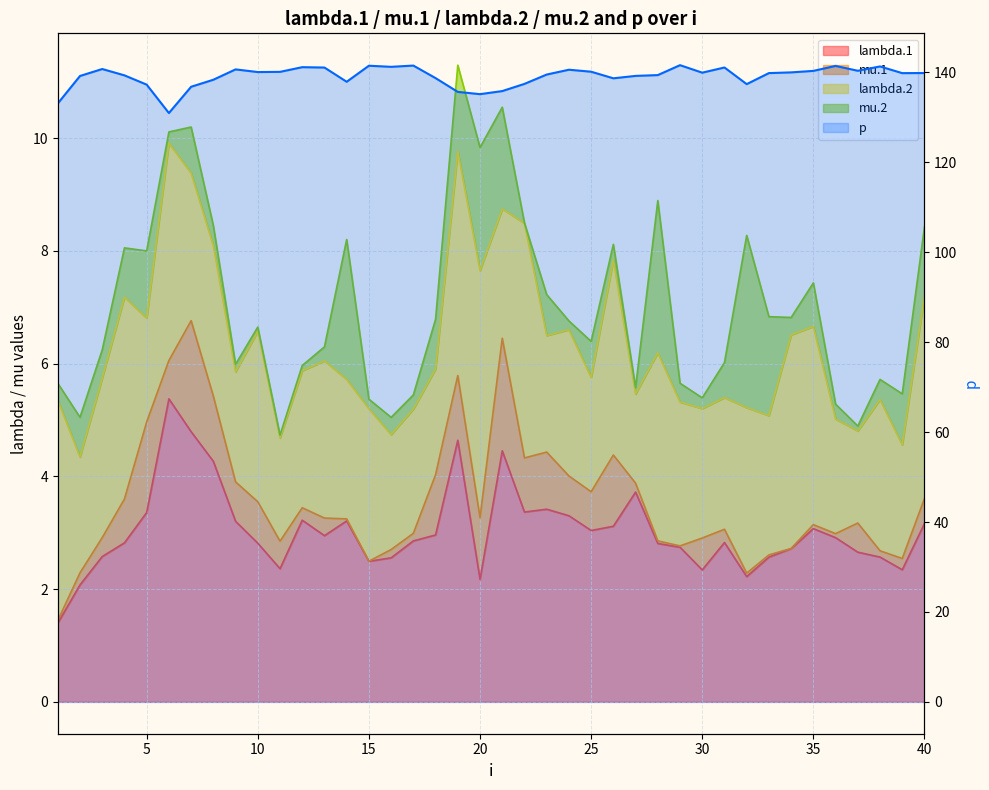

How many points are higher than both their immediate neighbors (excluding endpoints)?

10